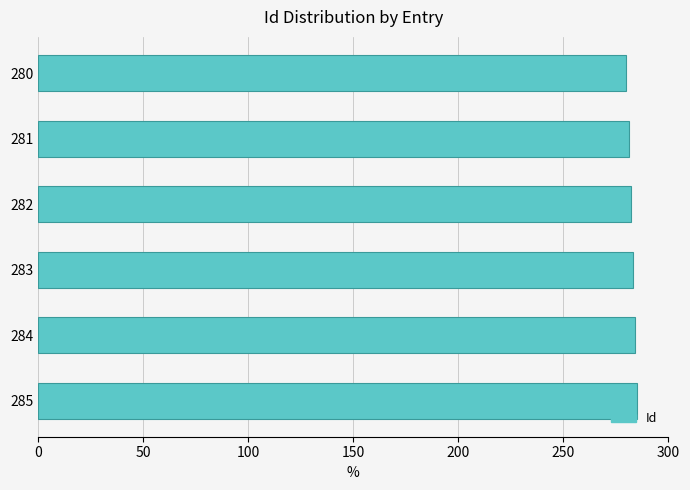

Approximately how many times larger is the value at 280 compared to 285?

1.0